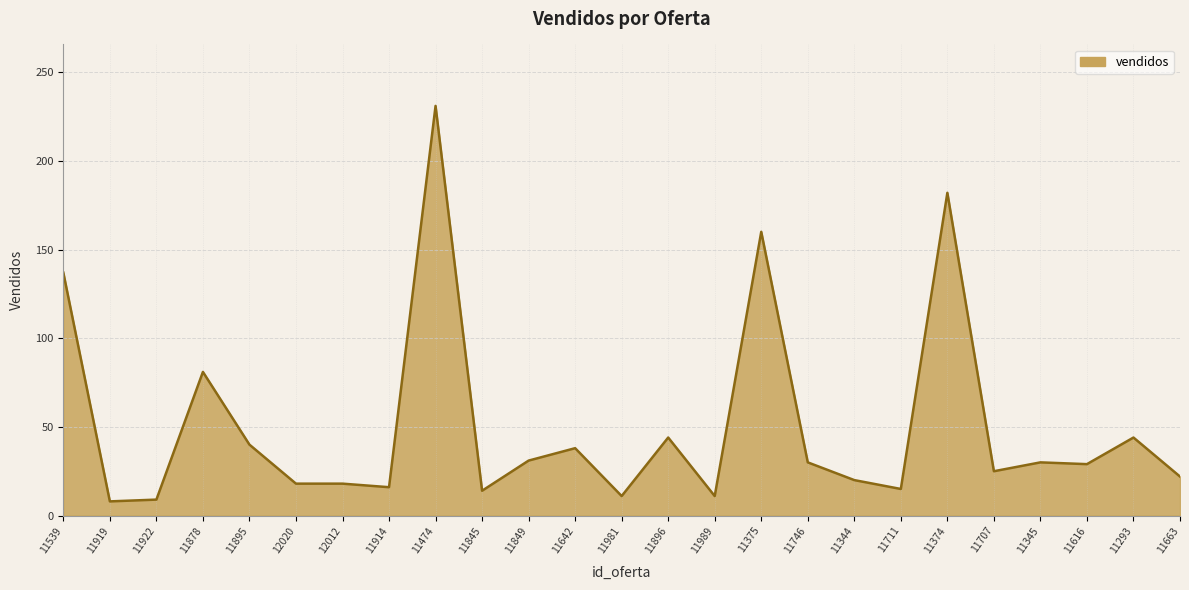

The value at 11539 is 51. True or false?

False